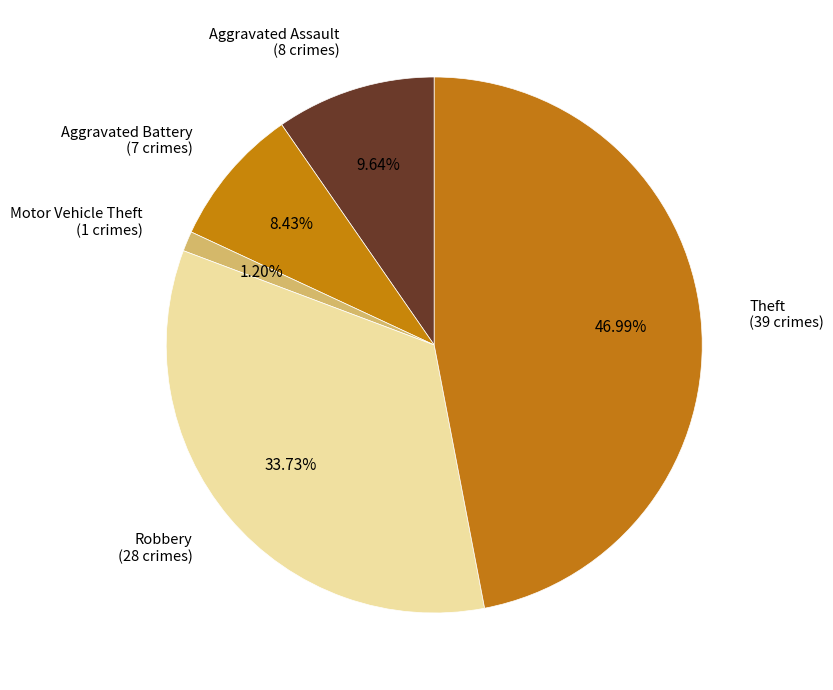

Which has a higher value, Theft or Aggravated Assault?

Theft